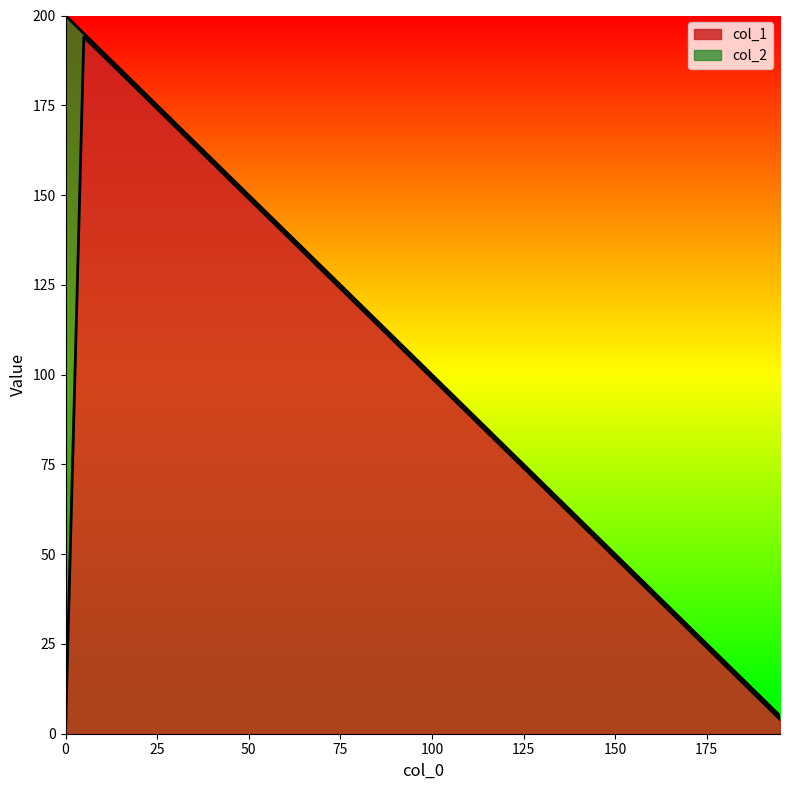

Is it true that col_2 equals 5 at 0?

True